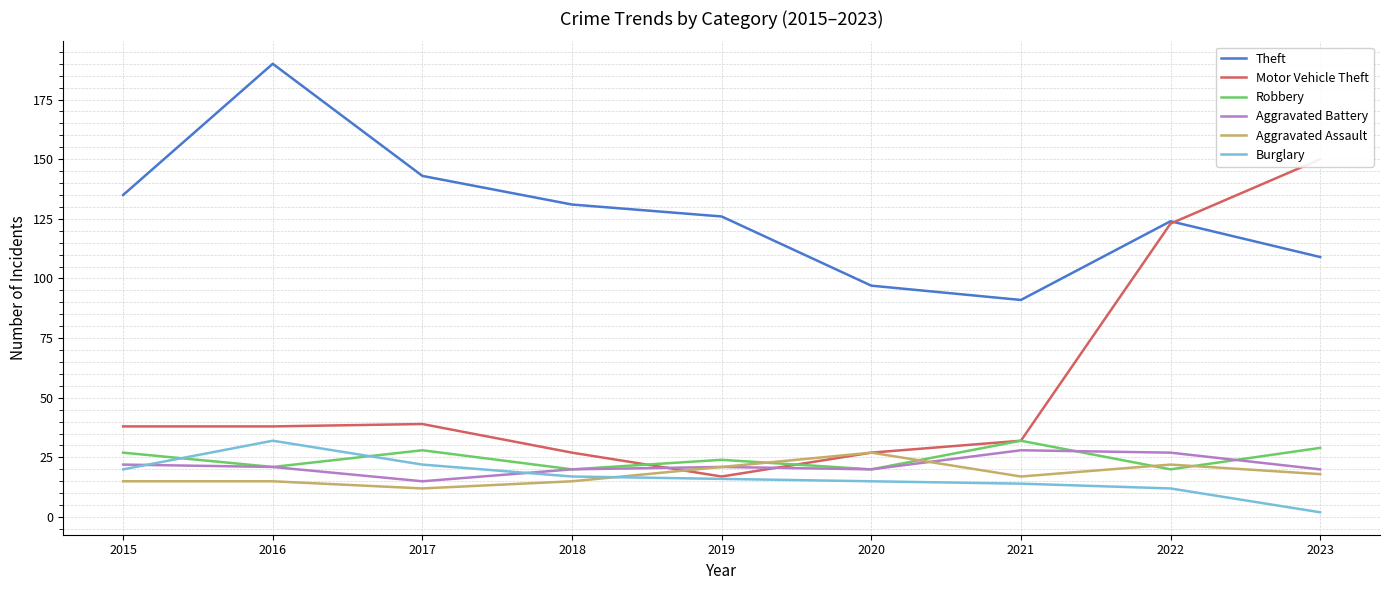

How many intersections are there between Theft and Motor Vehicle Theft?

1